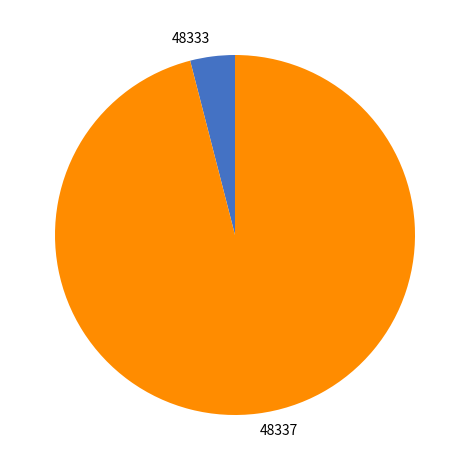

Which slice is the largest?

48337